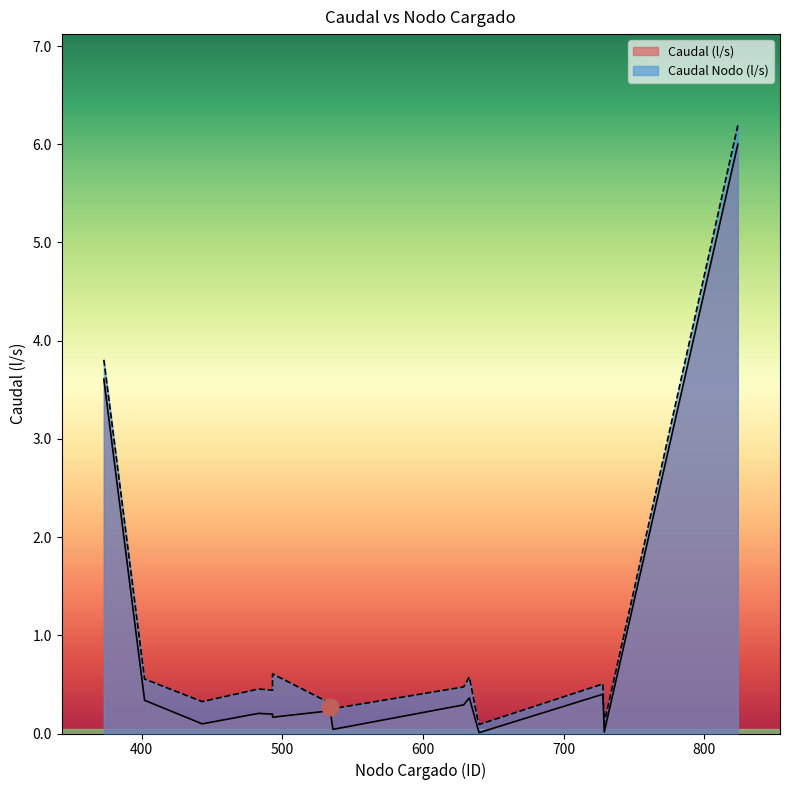

How many interior local valleys does the Caudal (l/s) series have?

5